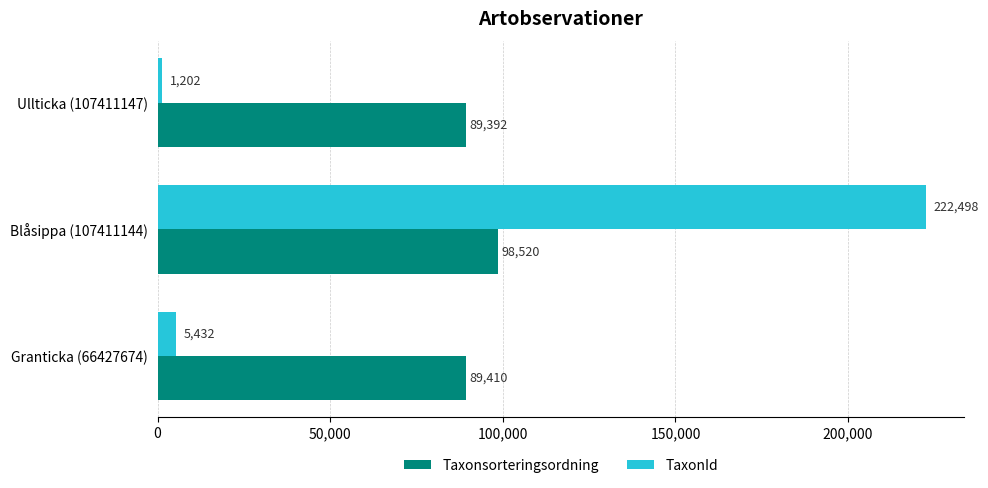

Which series has the largest total across all categories?

Taxonsorteringsordning